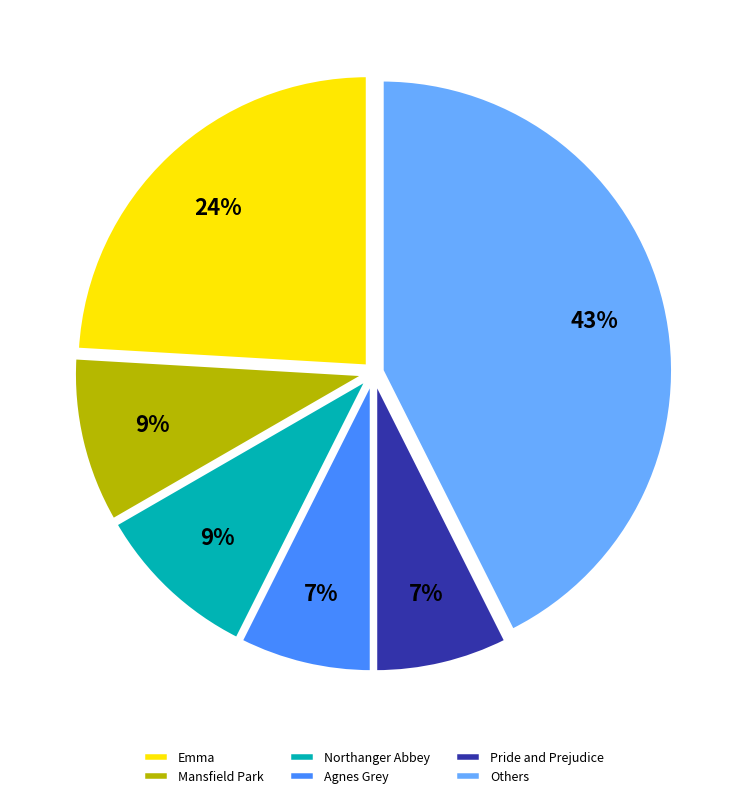

Is Northanger Abbey the majority of the pie?

No